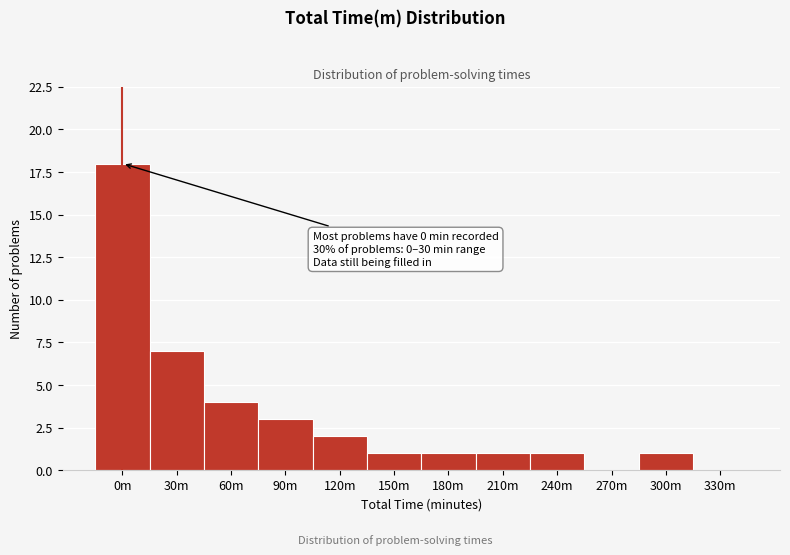

Reading left to right, extract all data points from this chart.

0m=18	30m=7	60m=4	90m=3	120m=2	150m=1	180m=1	210m=1	240m=1	270m=0	300m=1	330m=0